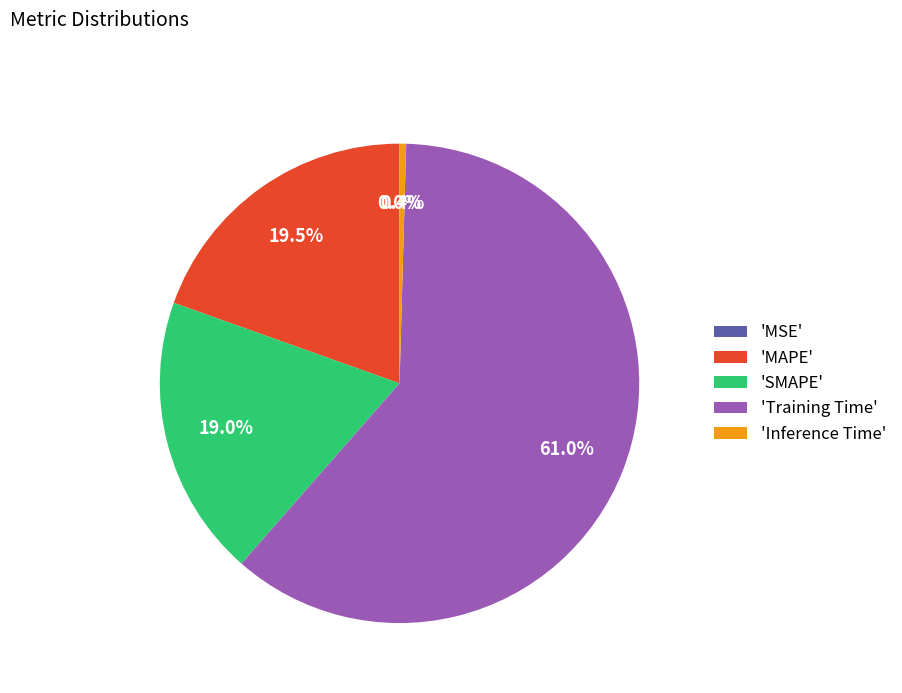

Does any single category account for the majority?

Yes